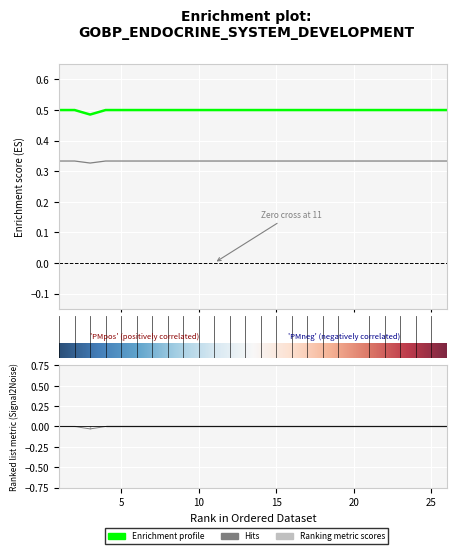

True or false: accuracy and kappa intersect in this chart.

False